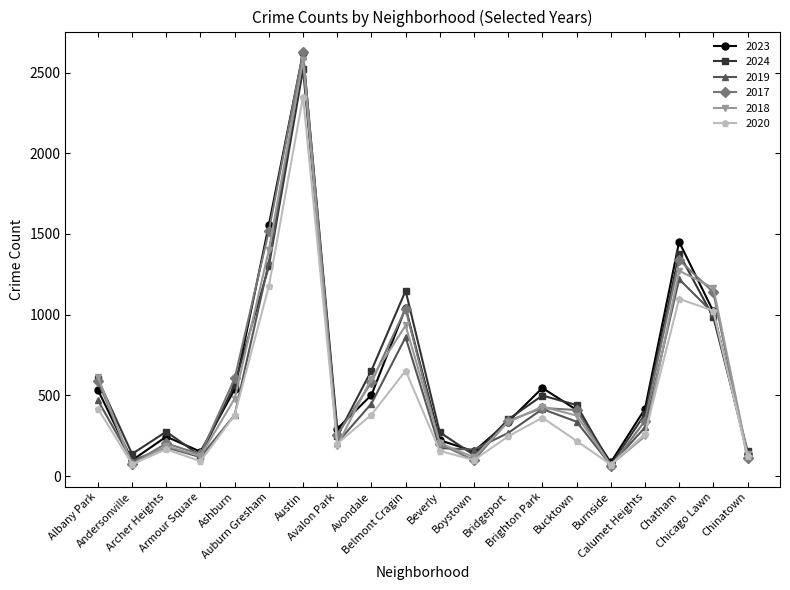

Which series has the largest range (max minus min)?

2017